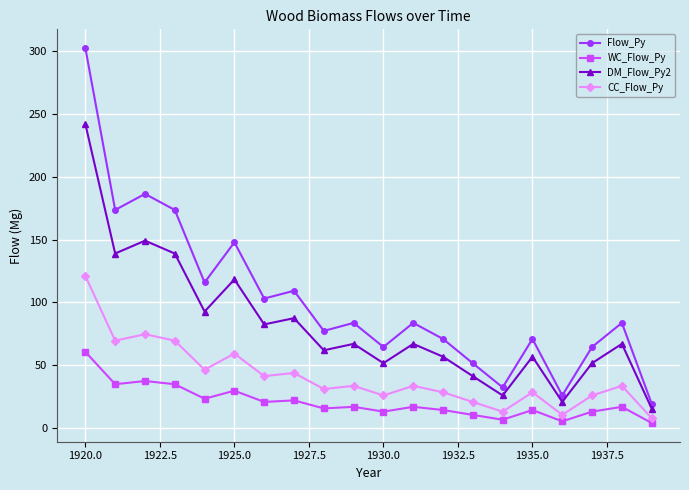

What is the highest value of the DM_Flow_Py2 series?

242.1